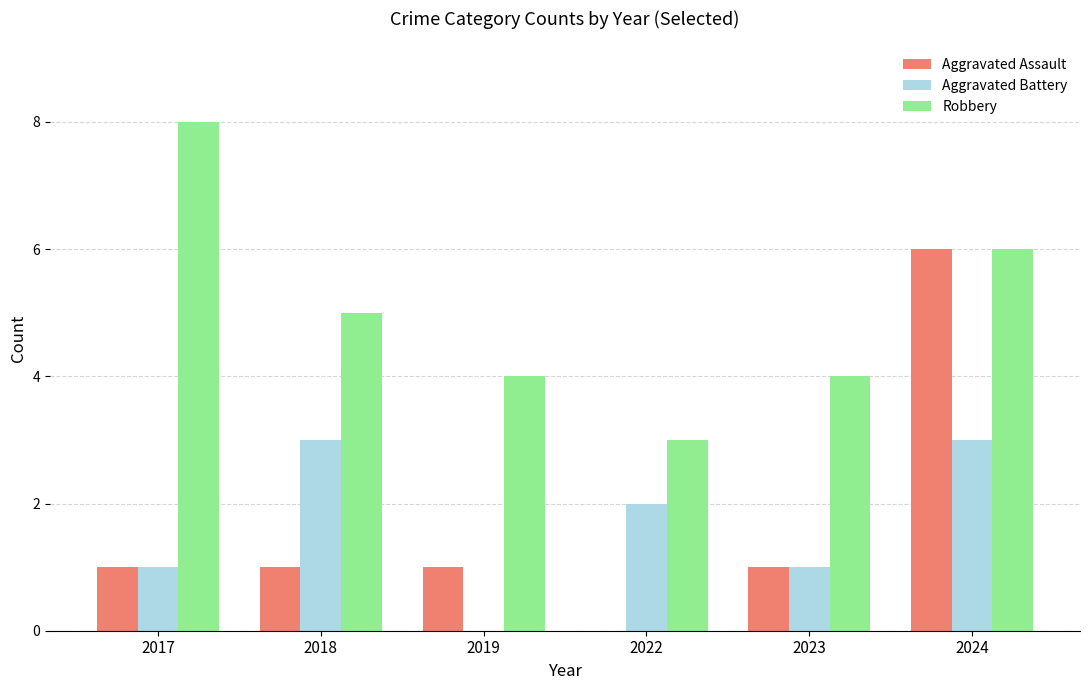

Reading right to left, what are all the values shown in this chart?

Aggravated Assault: 6	1	0	1	1	1
Aggravated Battery: 3	1	2	0	3	1
Robbery: 6	4	3	4	5	8